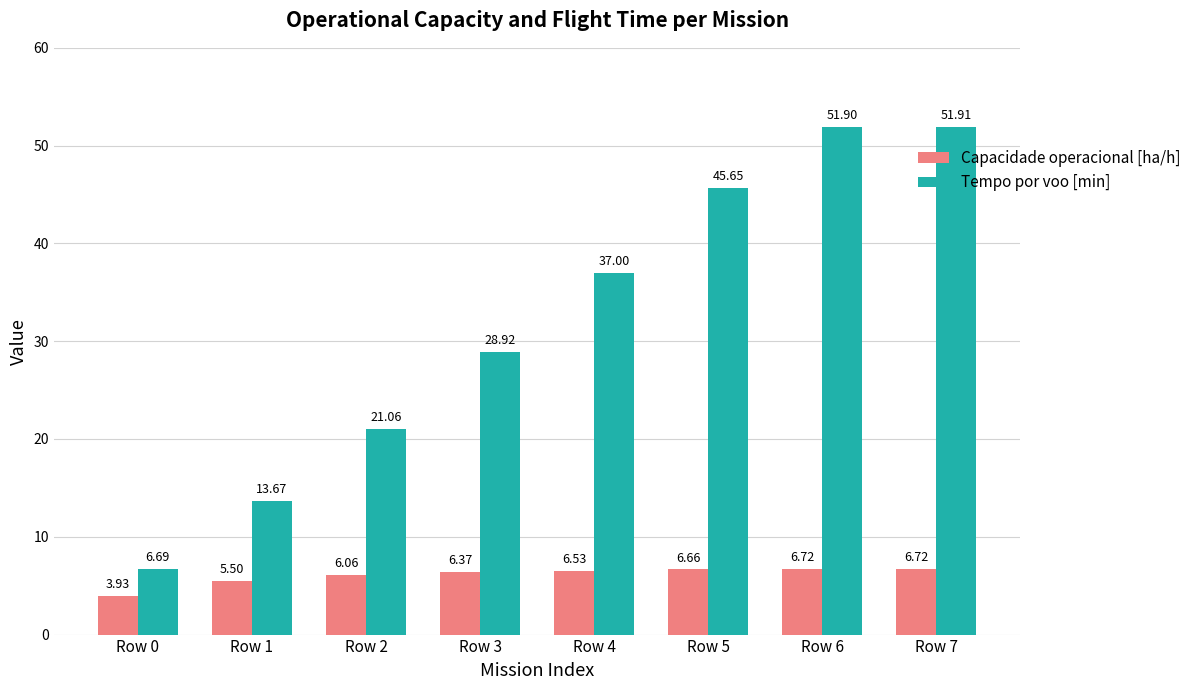

Where is Capacidade operacional [ha/h] nearest to the value 5?

Row 1